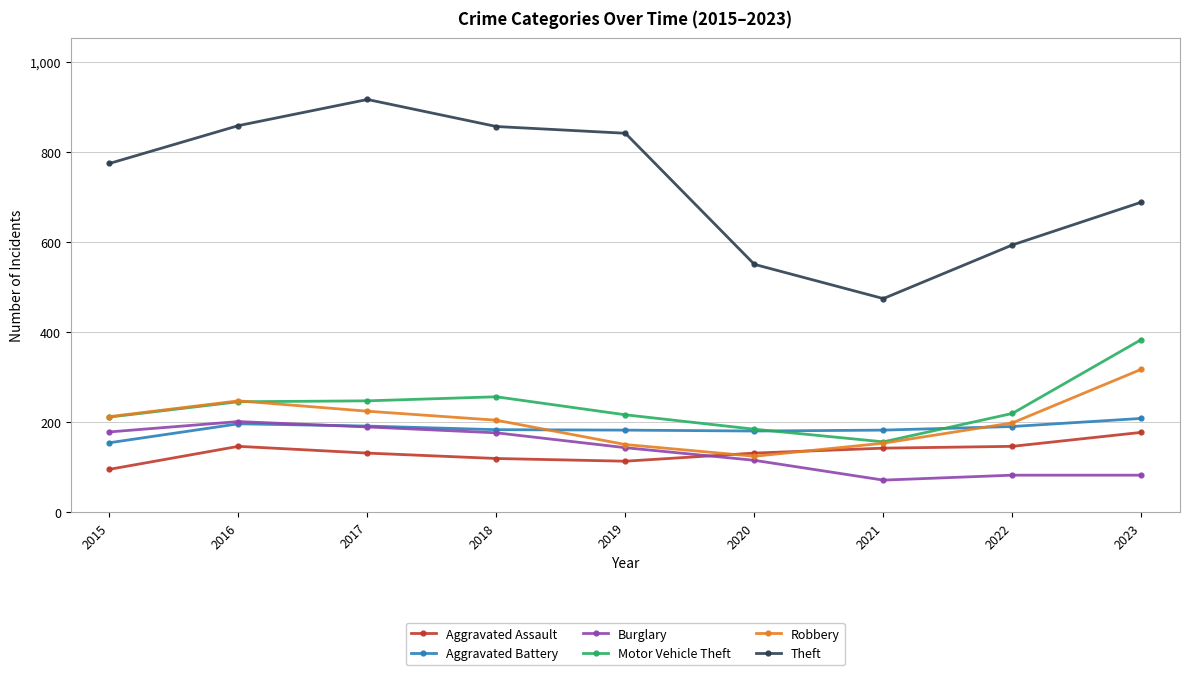

What is the sum of the Theft values at 2019 and 2016?

1699